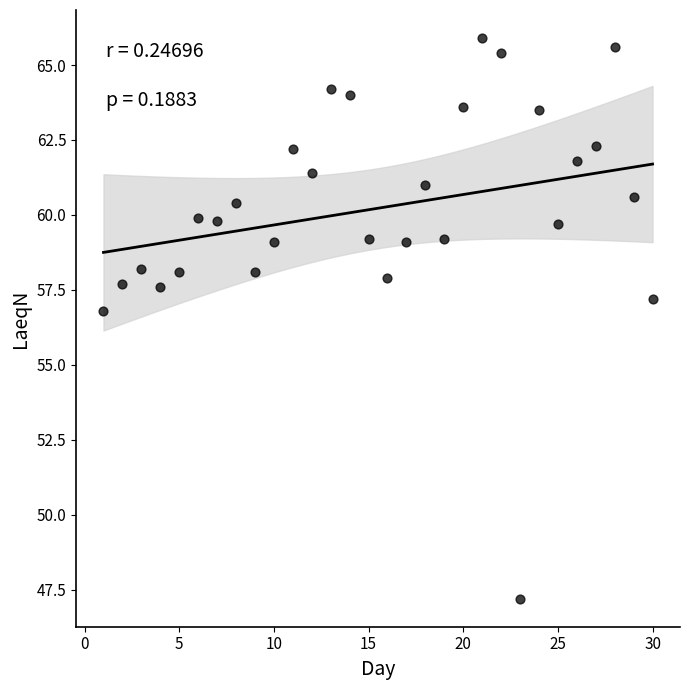

What is the range of X values (max minus min)?

29.0